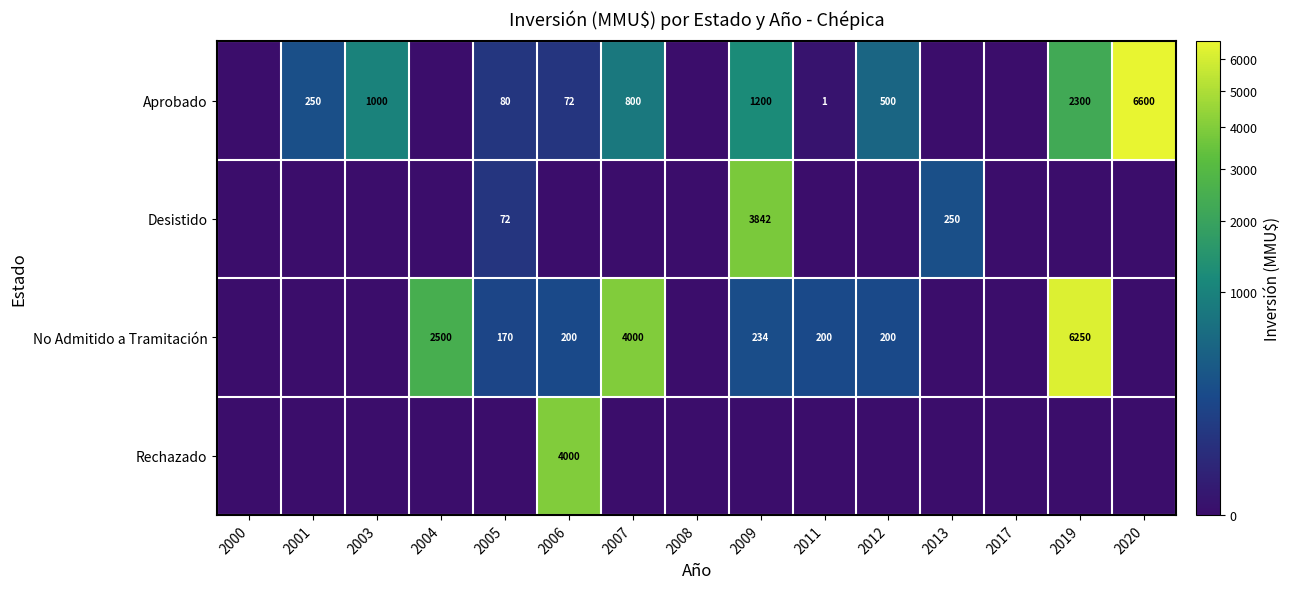

What is the sum of the No Admitido a Tramitación values at 2007 and 2004?

6500